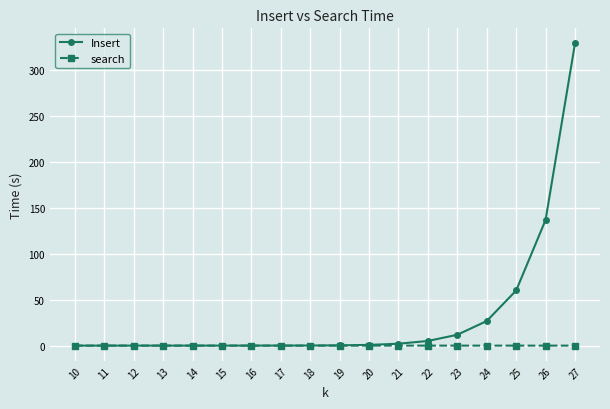

What are all the series names shown in the legend?

Insert, search